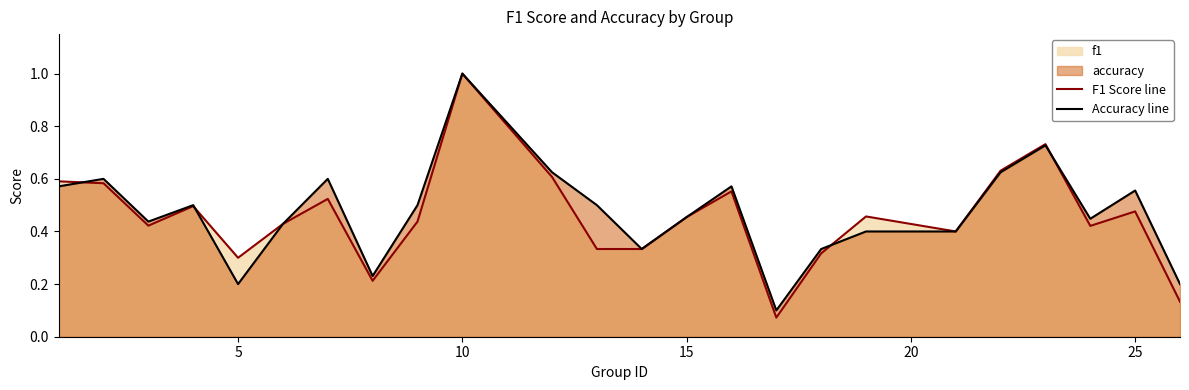

How many intersections are there between F1 Score line and Accuracy line?

4